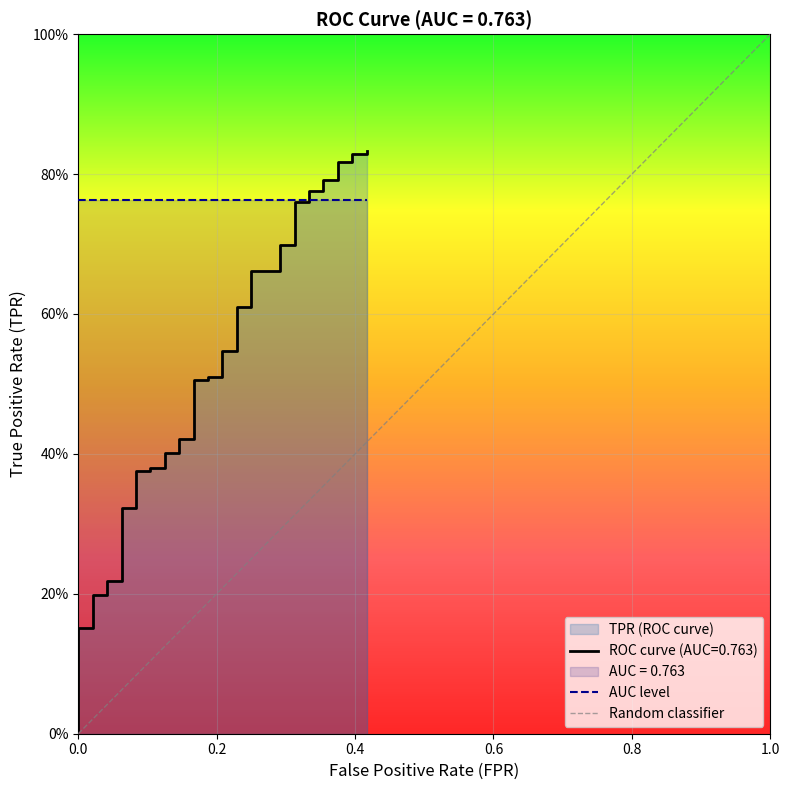

What is the difference between the maximum and minimum values?

0.8